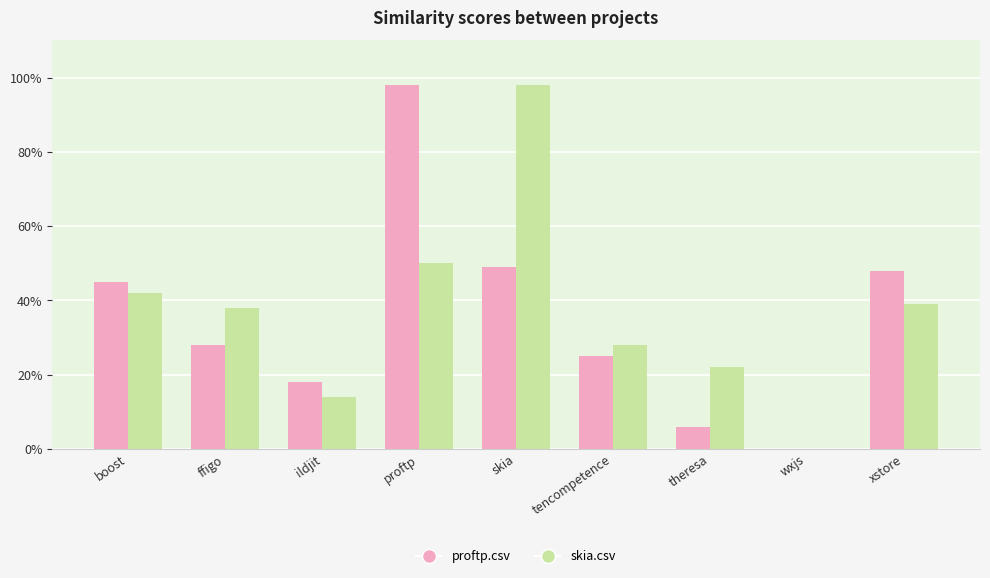

What is the label of the 2nd bar from the left?

ffigo